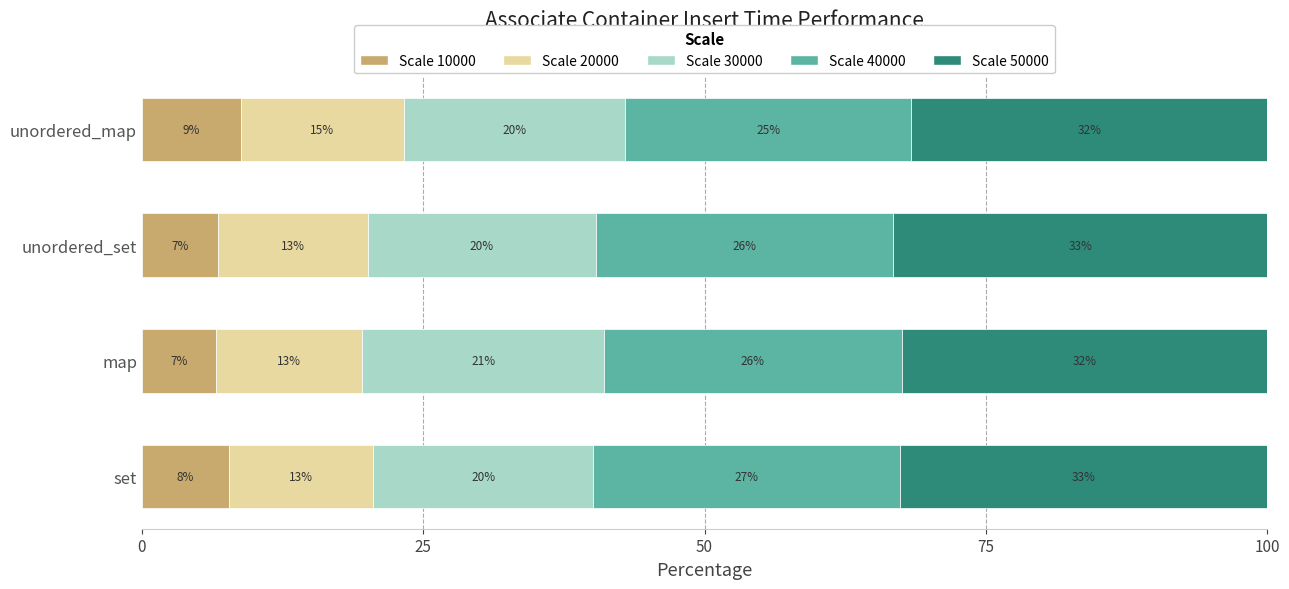

What are all the series names shown in the legend?

Scale 10000, Scale 20000, Scale 30000, Scale 40000, Scale 50000